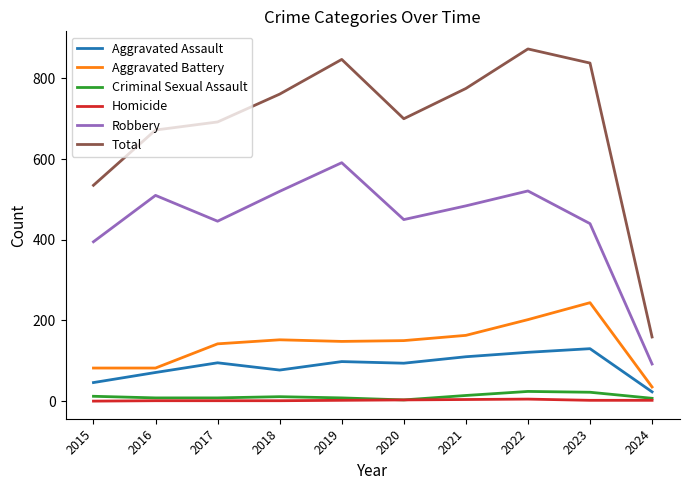

At which label is Robbery closest to 341?

2015